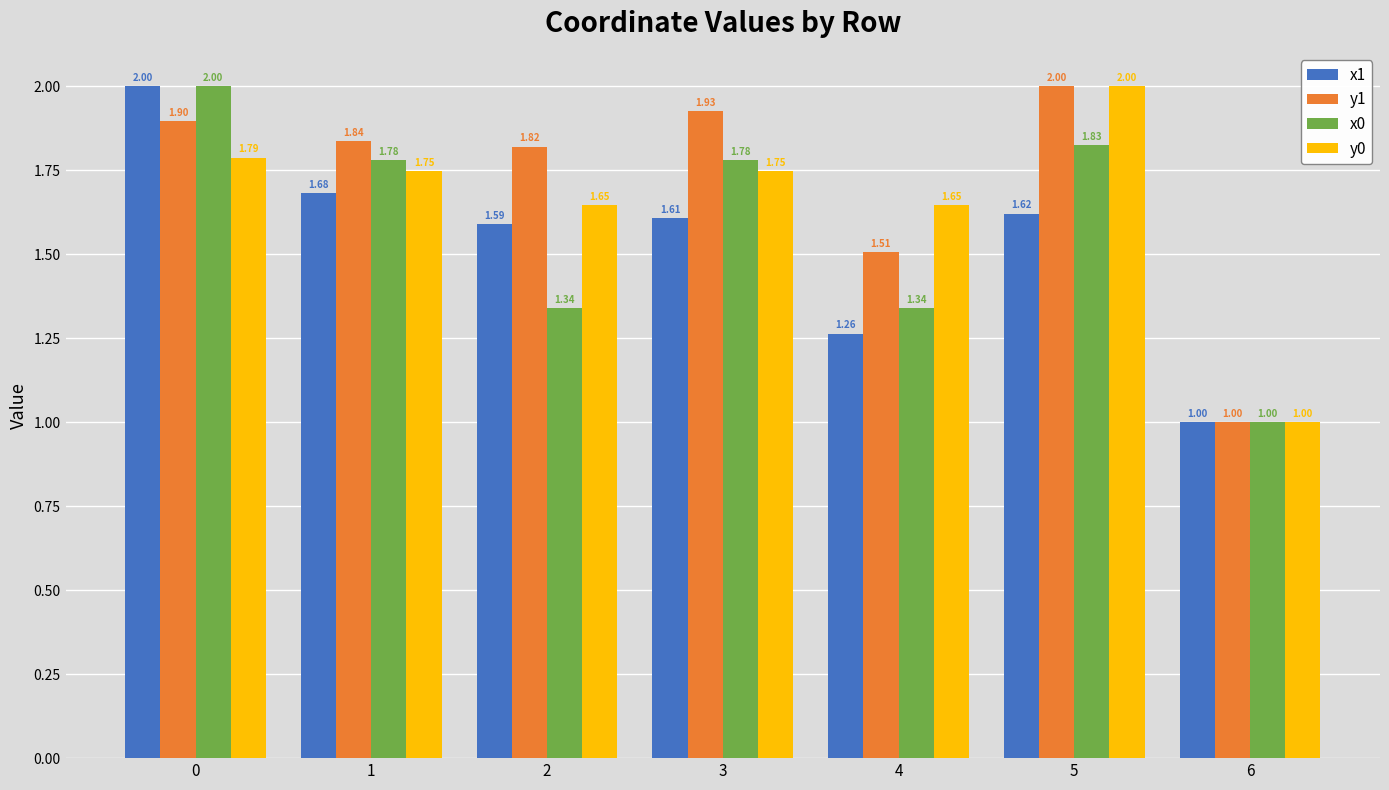

Between 0 and 4, which series saw the biggest shift?

x1